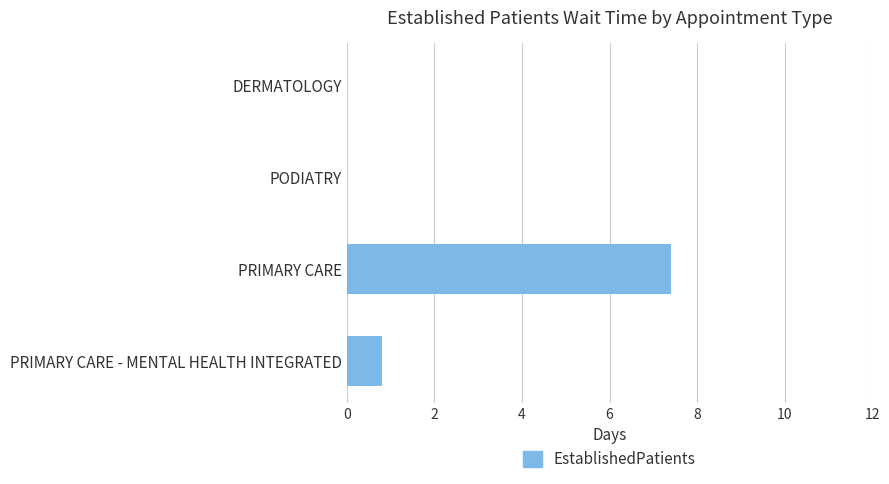

Reading bottom to top, list all the values displayed in this chart.

PRIMARY CARE - MENTAL HEALTH INTEGRATED=0.8	PRIMARY CARE=7.4	PODIATRY=0.0	DERMATOLOGY=0.0